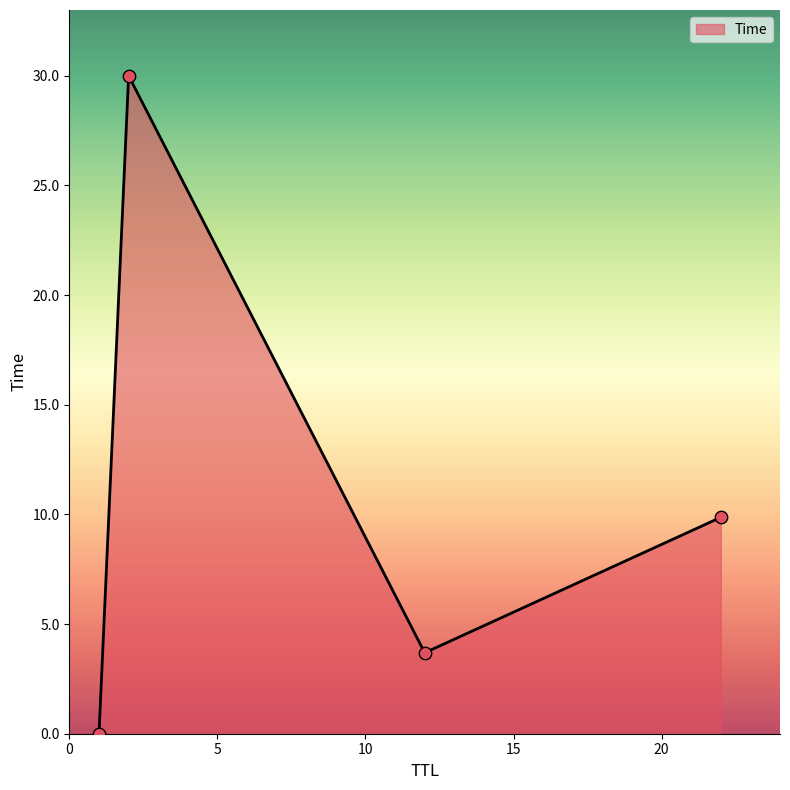

True or false: there are more than 2 points higher than both neighbors.

False